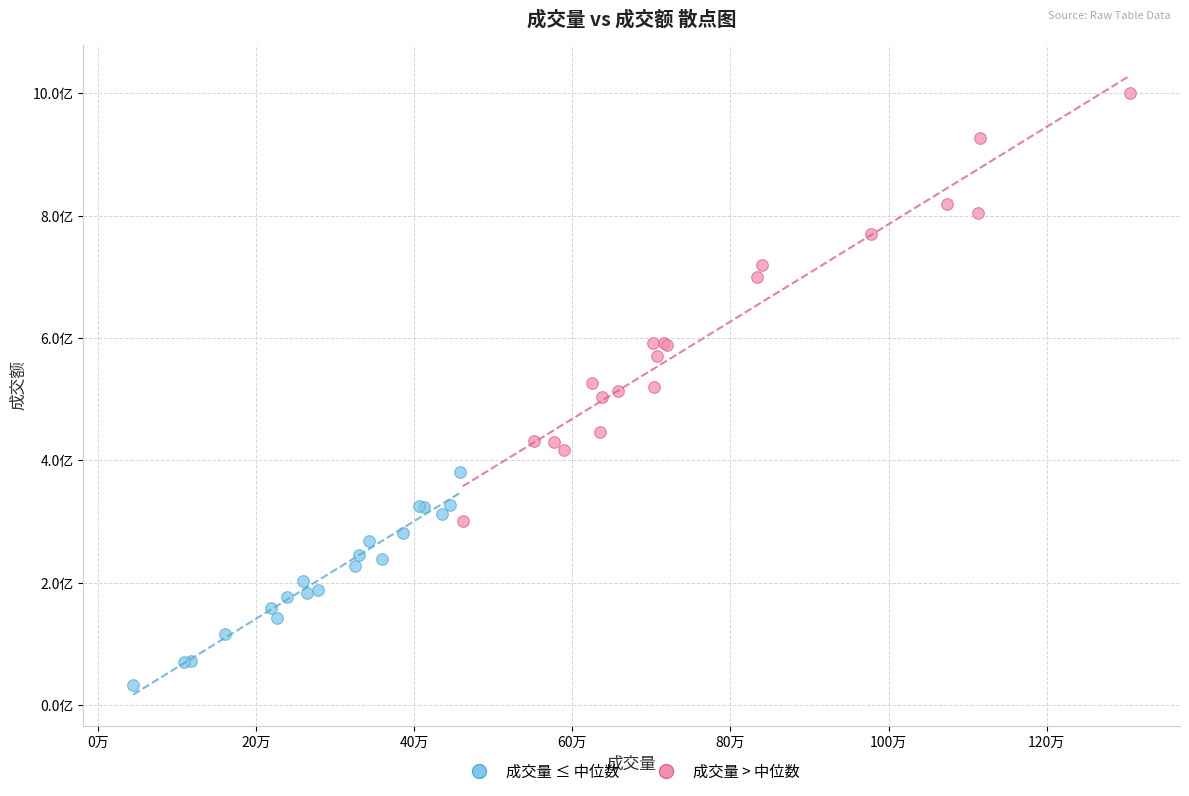

Which series contains the highest Y value?

成交量 > 中位数